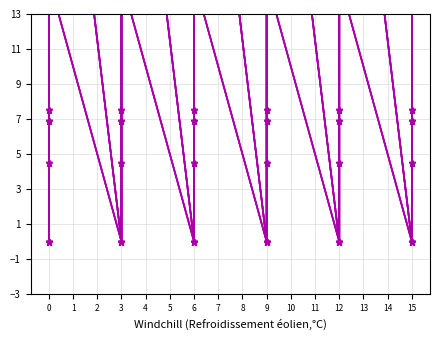

Is the value of col_0 at 6 greater than the value of col_1 at 0?

No